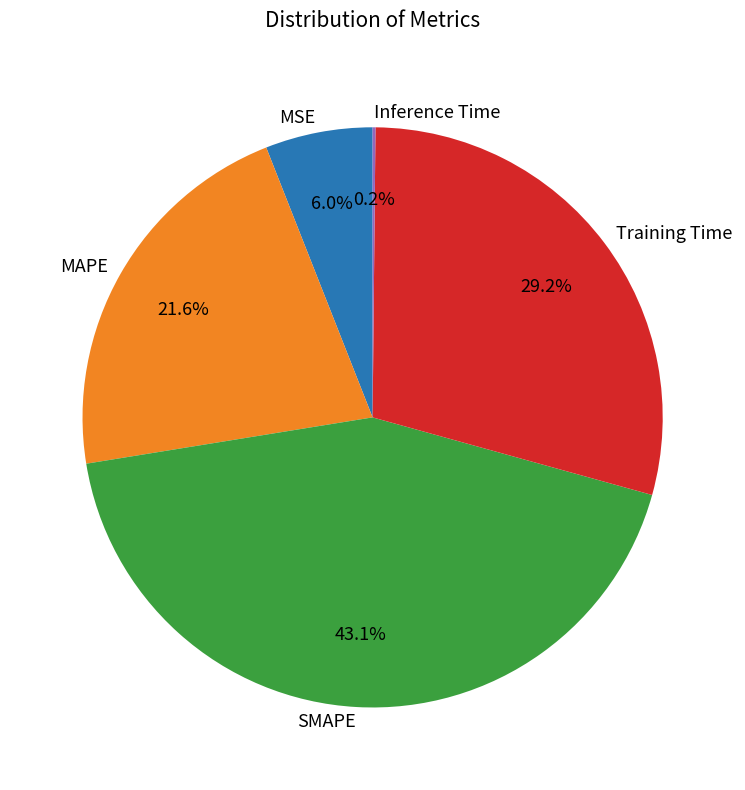

To the nearest percent, what is the average slice percentage?

20%